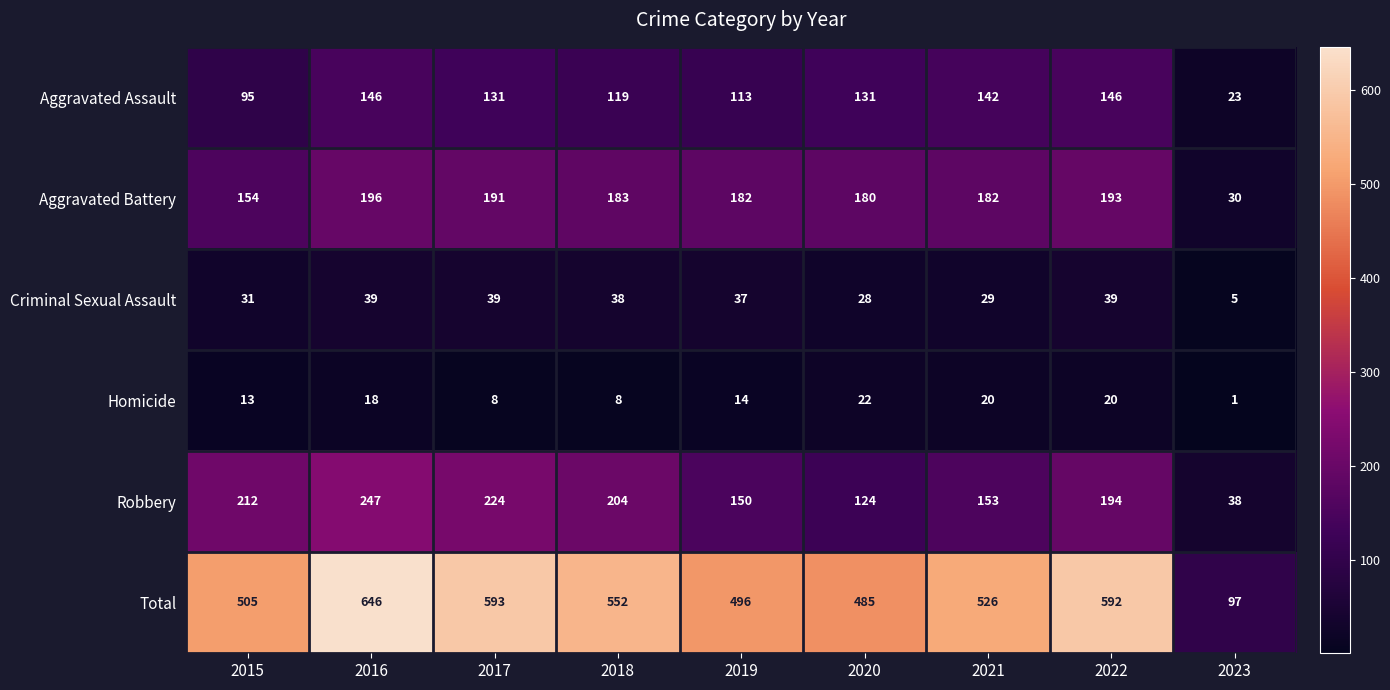

What is the difference between the highest and lowest values at 2019?

482